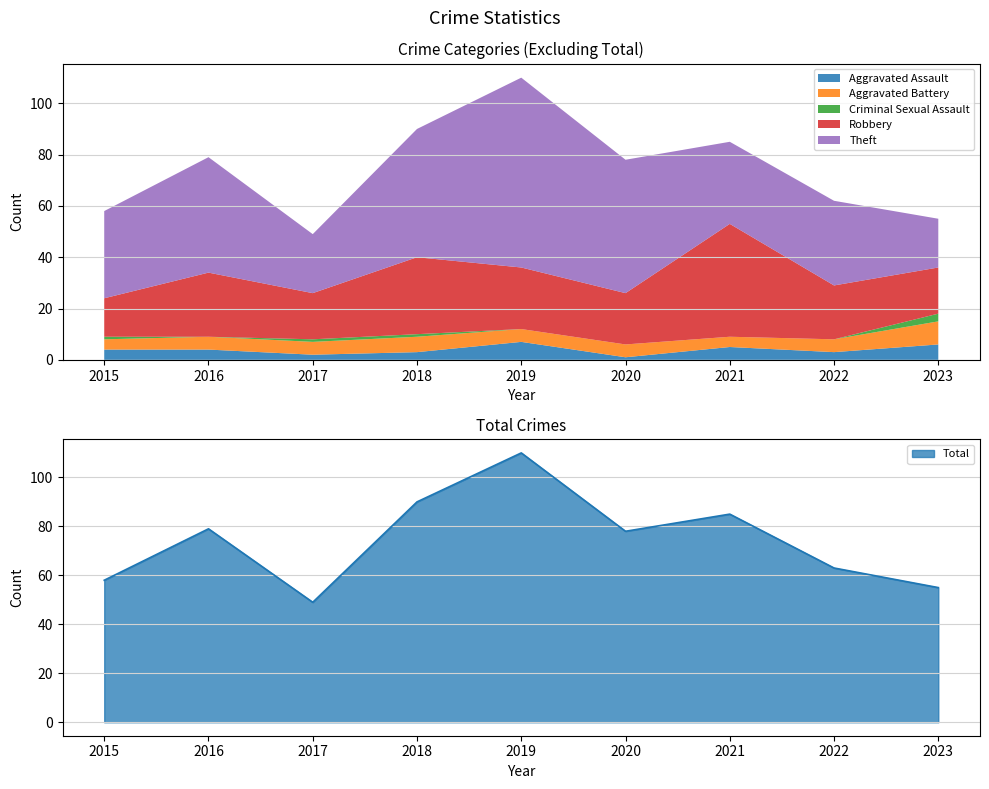

What is the average value of the Aggravated Battery series?

5